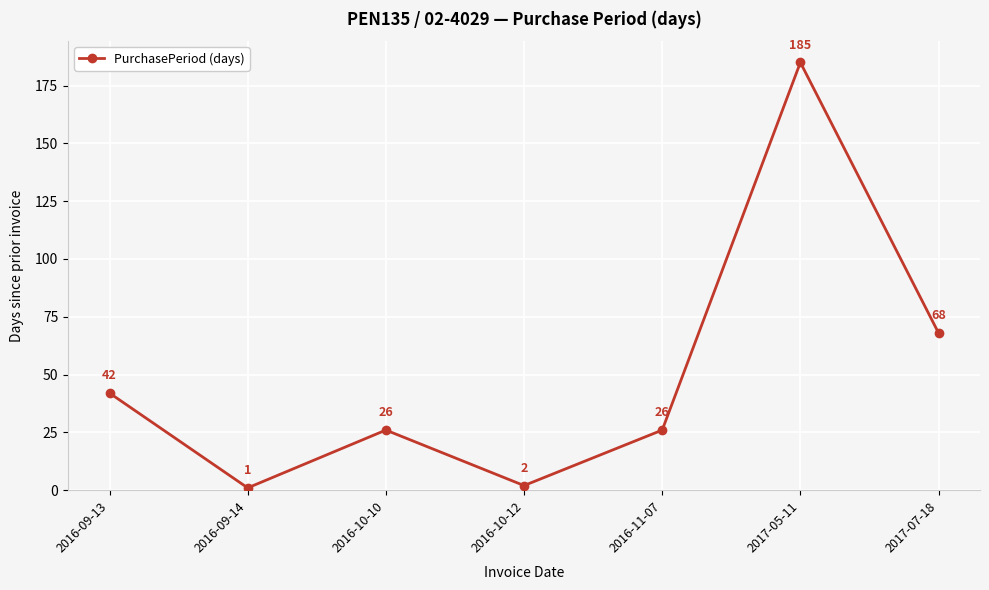

Reading left to right, extract all data points from this chart.

42	1	26	2	26	185	68